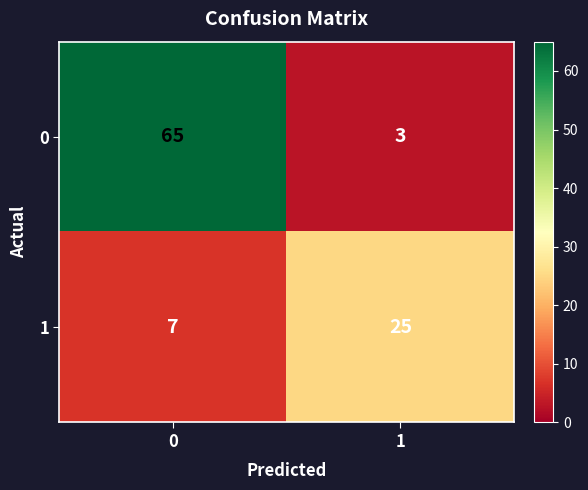

What is the difference between the maximum and minimum values in the 0 series?

62